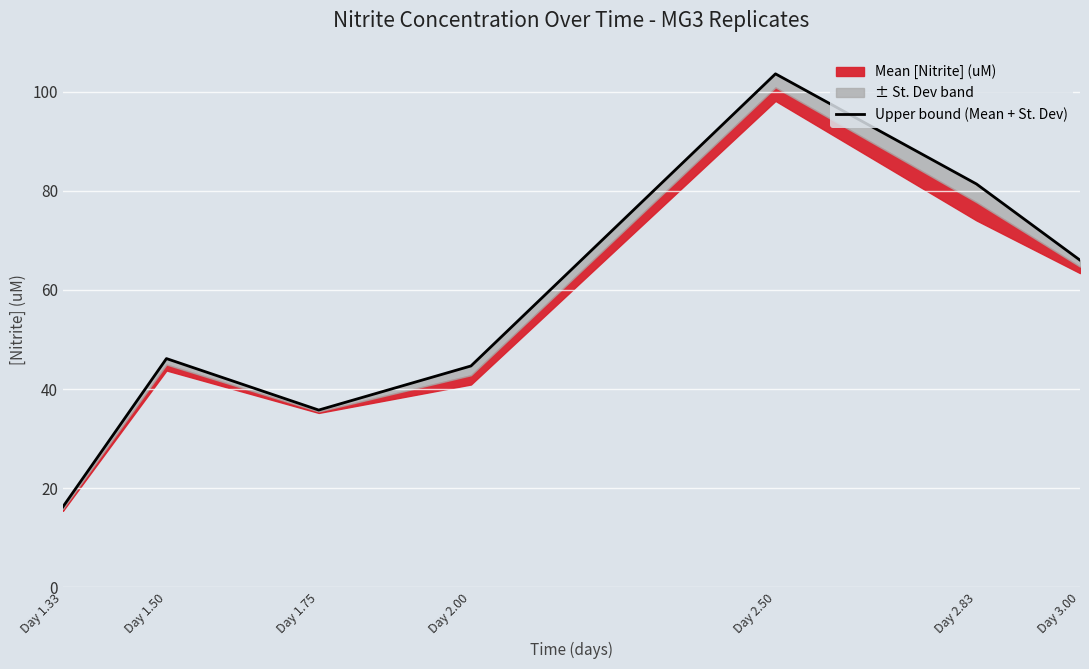

Rank the categories by value from highest to lowest.

Day 2.50, Day 2.83, Day 3.00, Day 1.50, Day 2.00, Day 1.75, Day 1.33